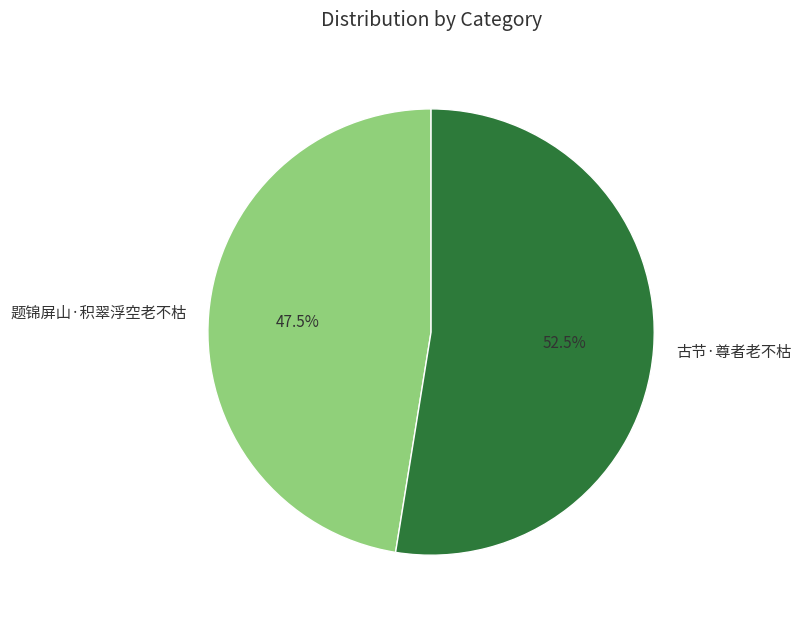

Which has a higher value, 题锦屏山·积翠浮空老不枯 or 古节·尊者老不枯?

古节·尊者老不枯